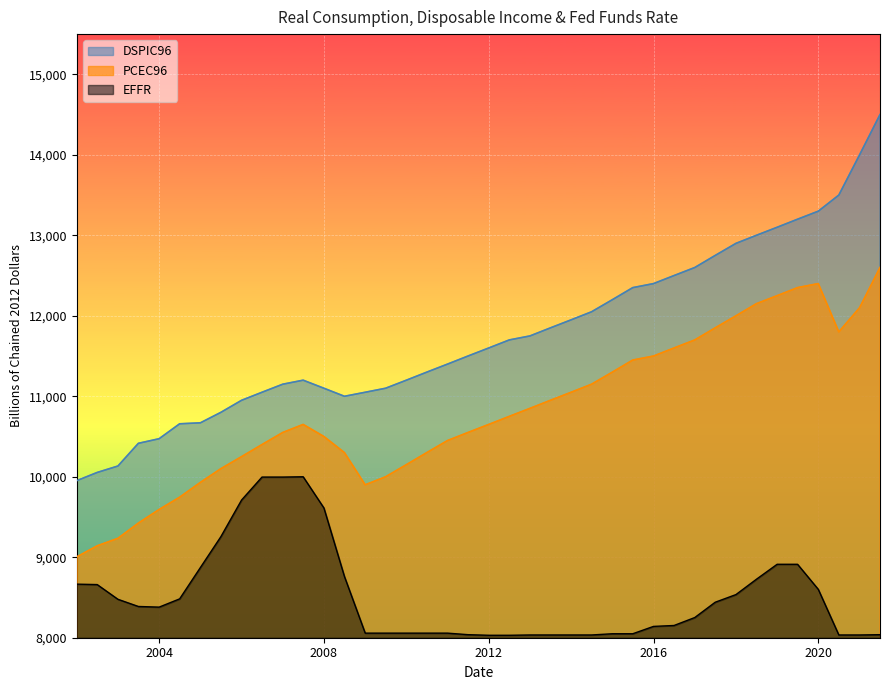

Which series has the widest spread of values?

DSPIC96